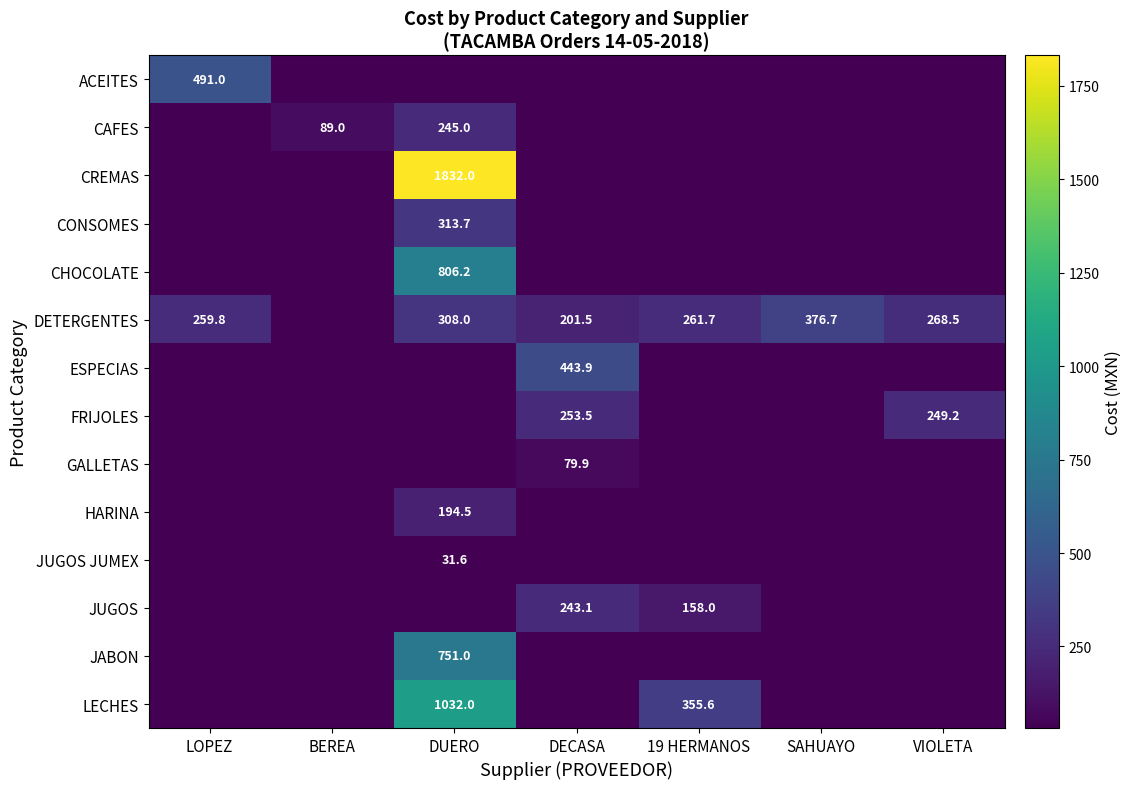

Is it true that LECHES equals 498.6 at DUERO?

False